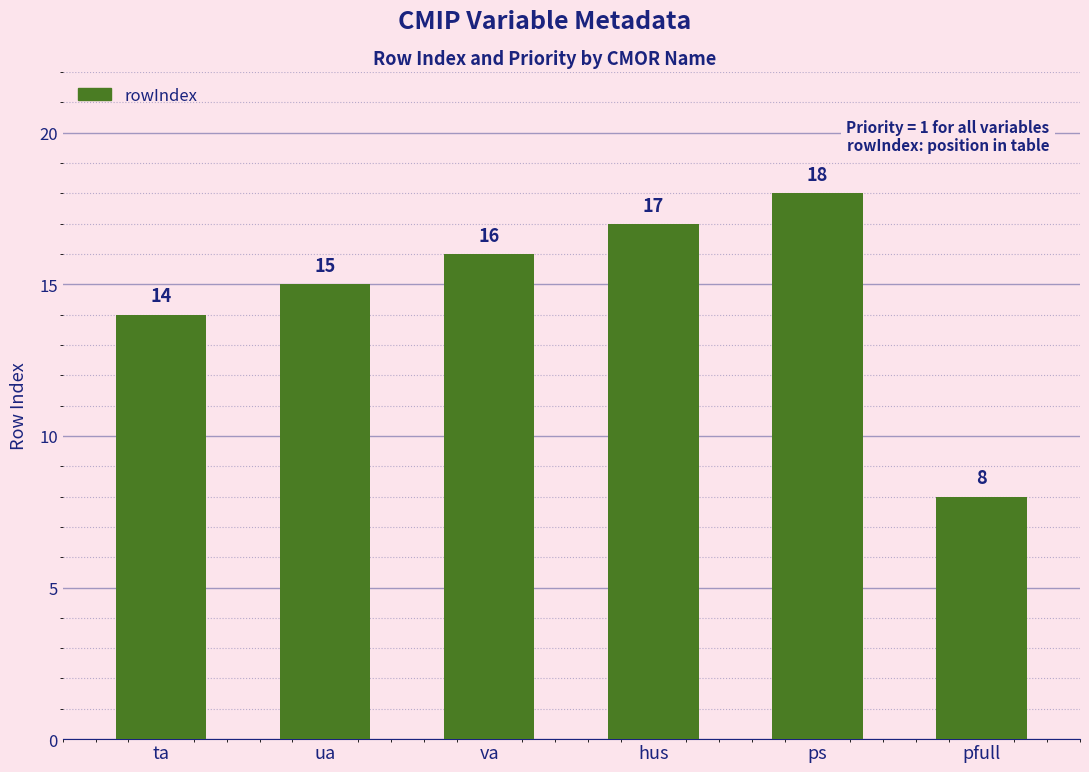

What is the difference between the values at hus and va?

1